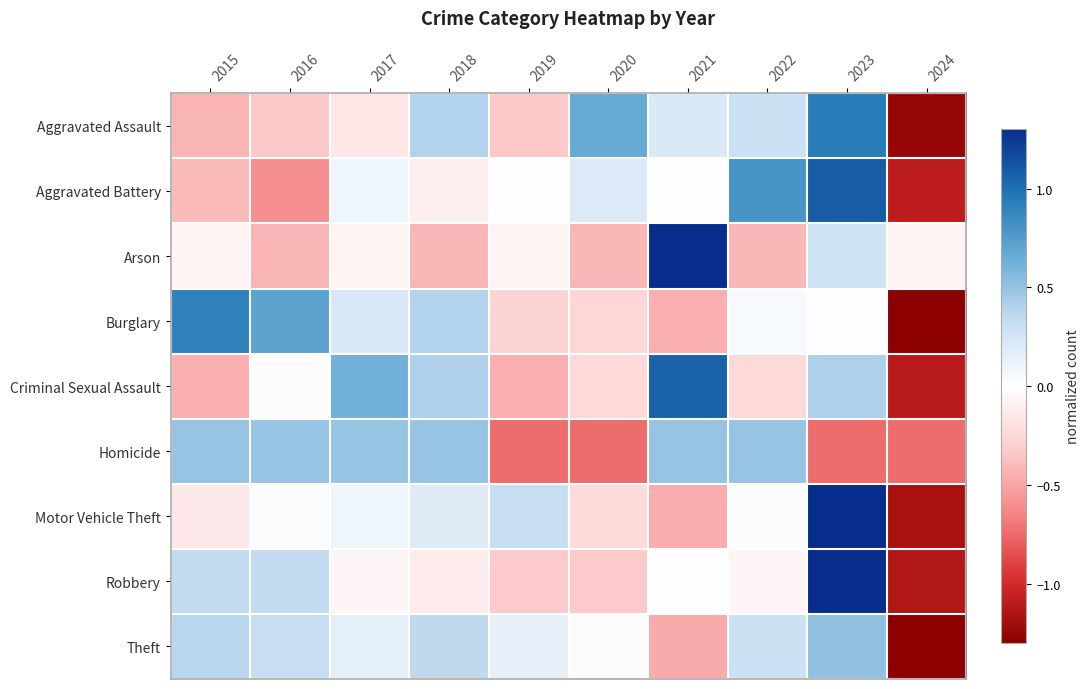

Between 2021 and 2020, which is larger?

2020